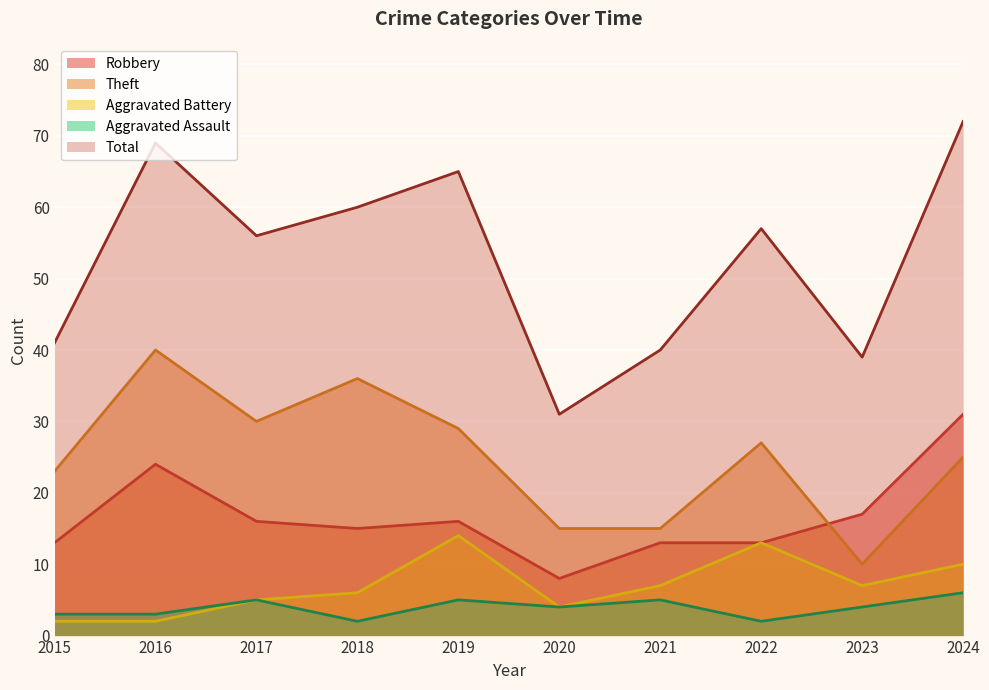

What is the minimum value shown in the chart?

2